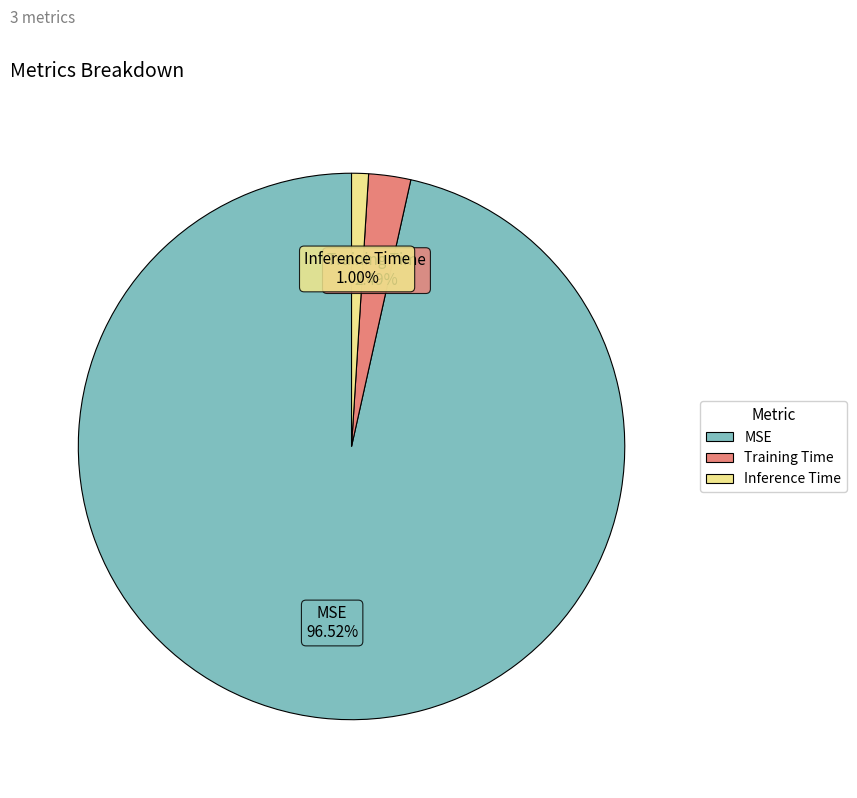

The MSE slice represents 97% of the pie. True or false?

True